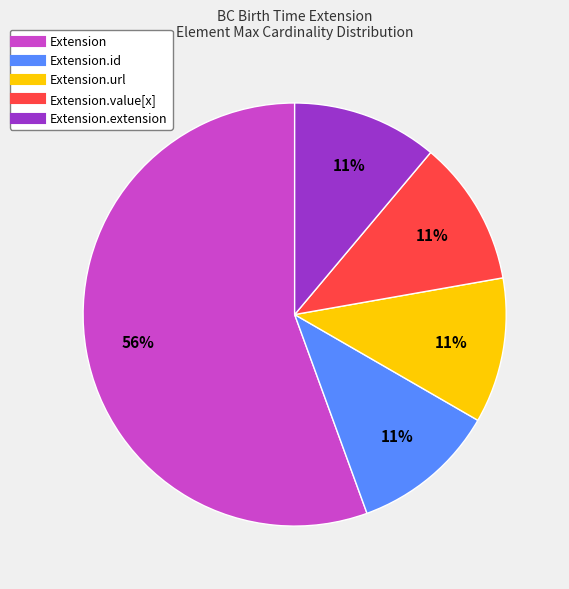

Count the number of slices in the pie.

5